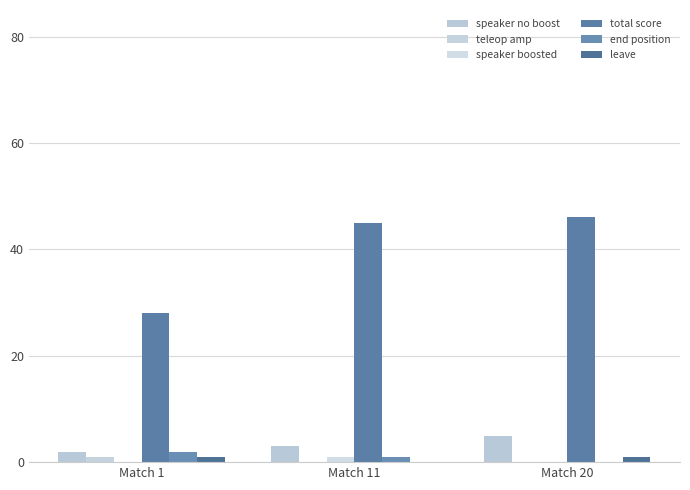

Which has a higher value, Match 1 or Match 20?

Match 20